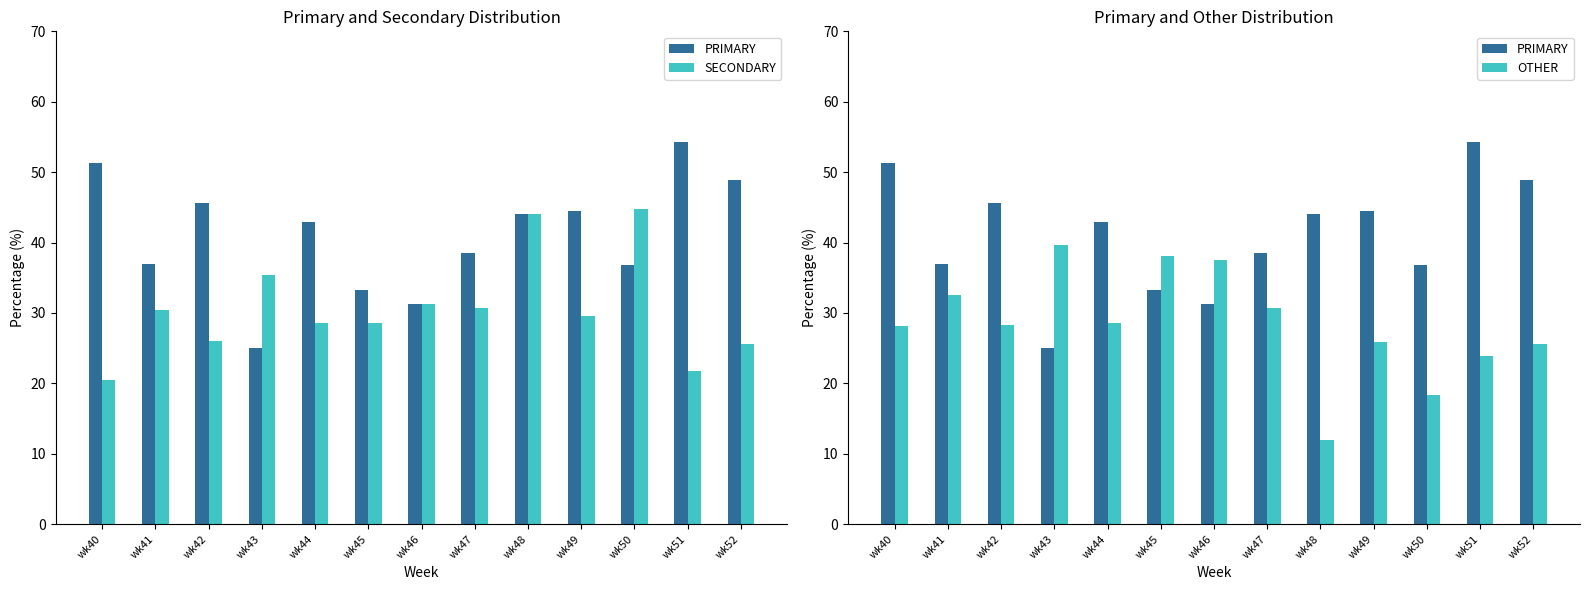

At how many categories does at least one series exceed 36?

13